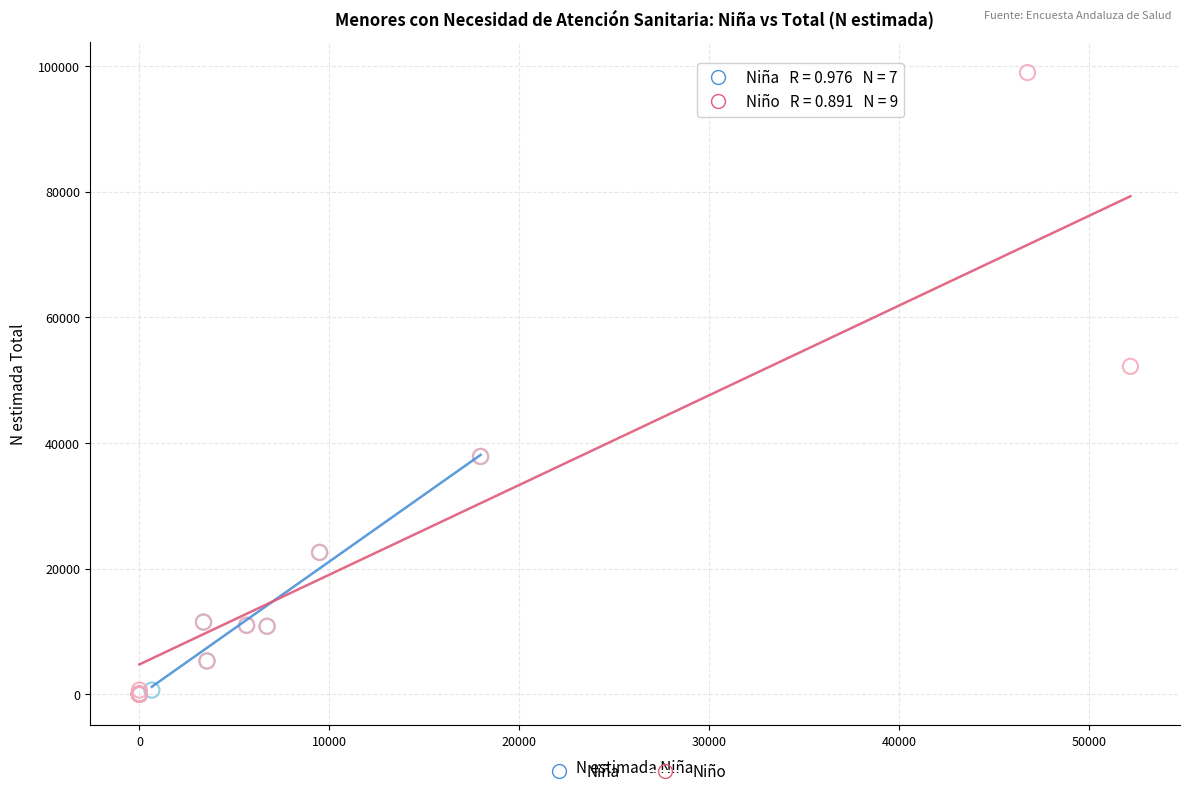

What are all the series names shown in the legend?

Niña, Niño